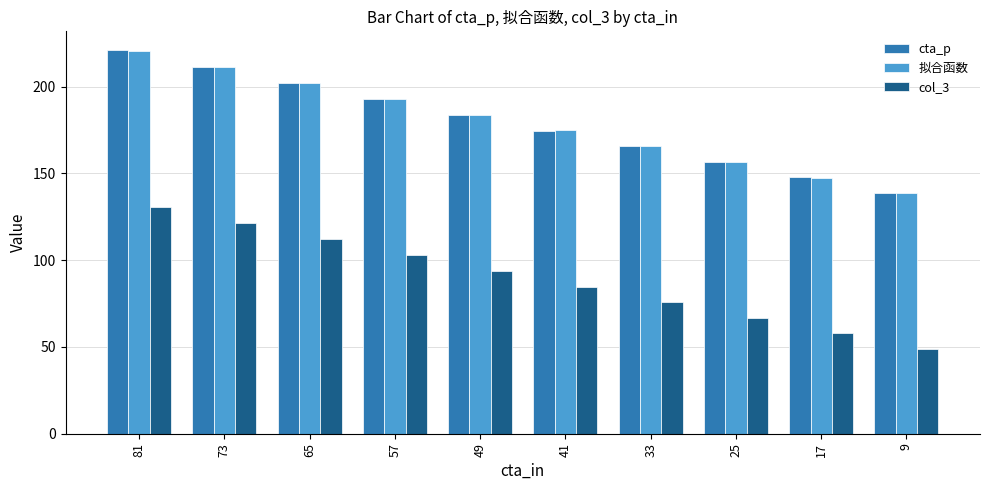

What is the highest value of the 拟合函数 series?

220.3